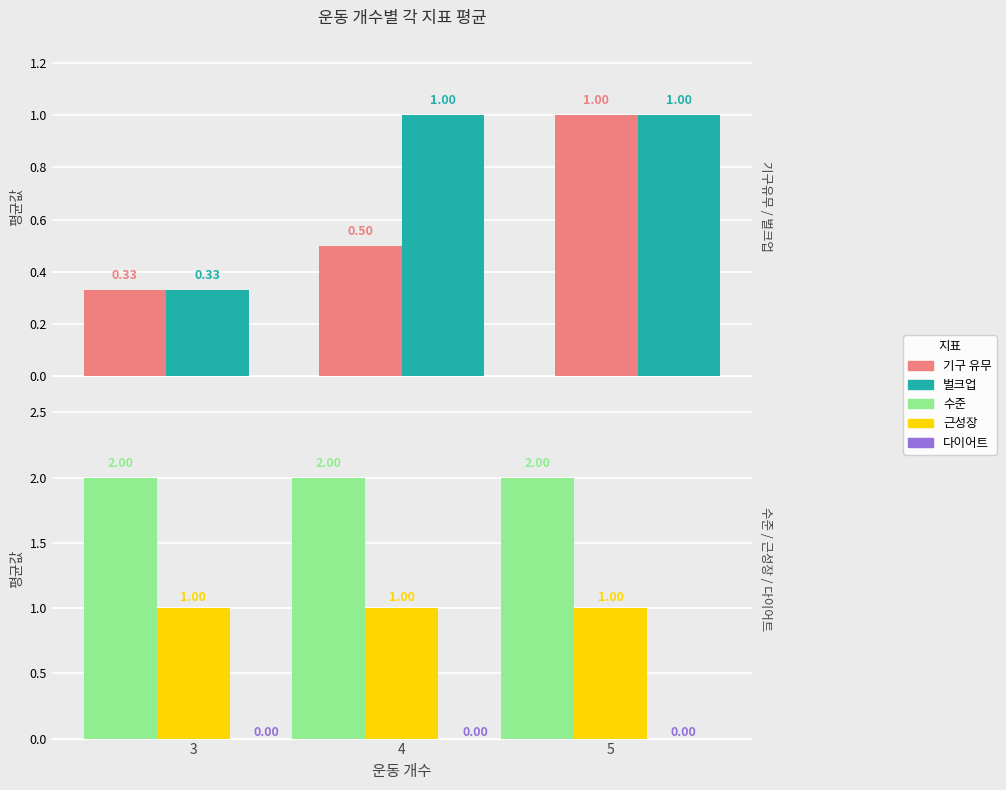

Are the bars horizontal?

No